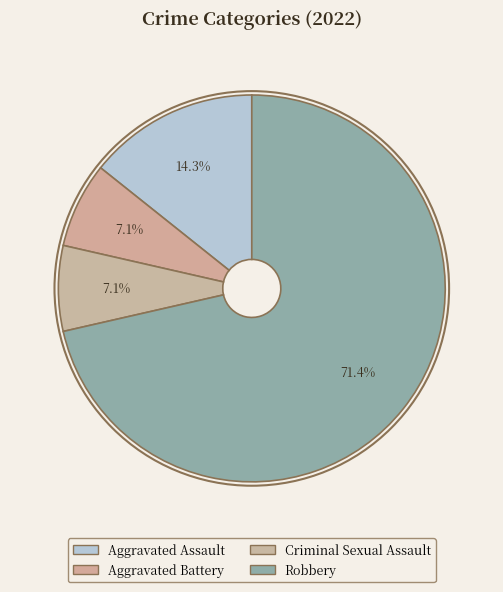

How many slices are in this pie chart?

4